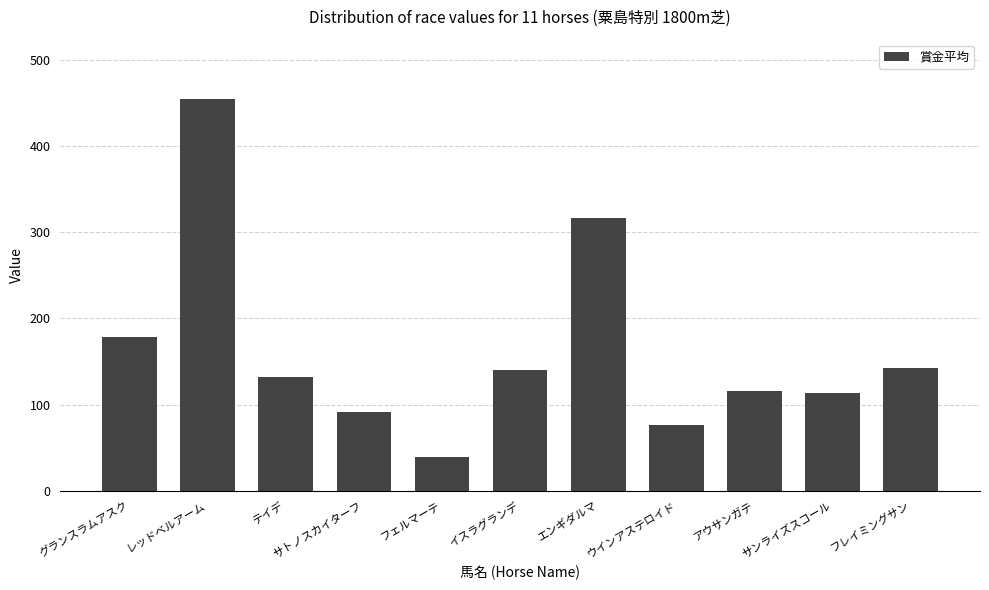

At which category does the chart reach its peak across all series?

レッドベルアーム